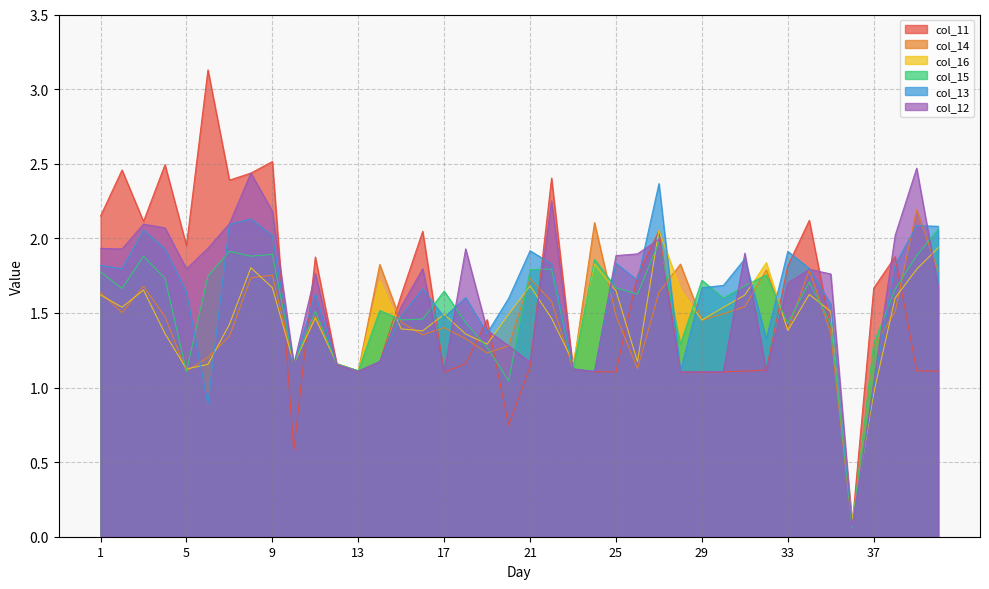

Is the value of col_16 at 36 greater than the value of col_13 at 36?

Yes